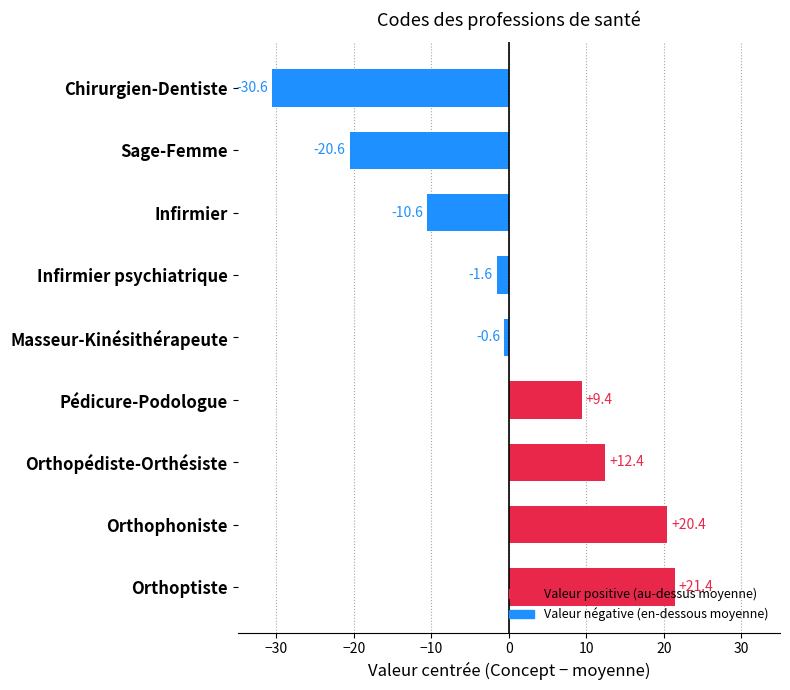

What is the minimum value shown in the chart?

-30.6